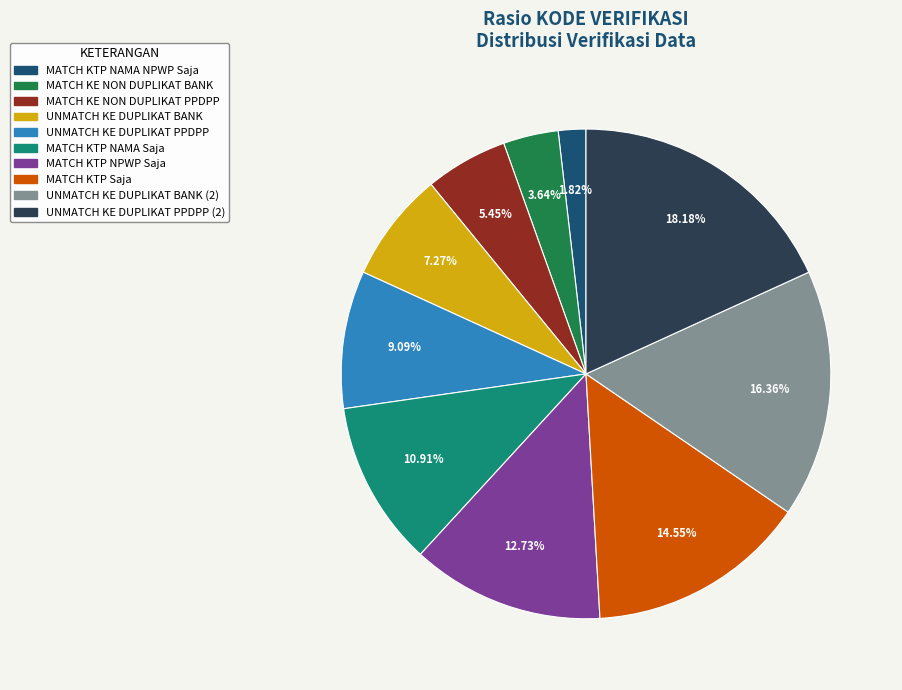

How many segments does this pie chart have?

10